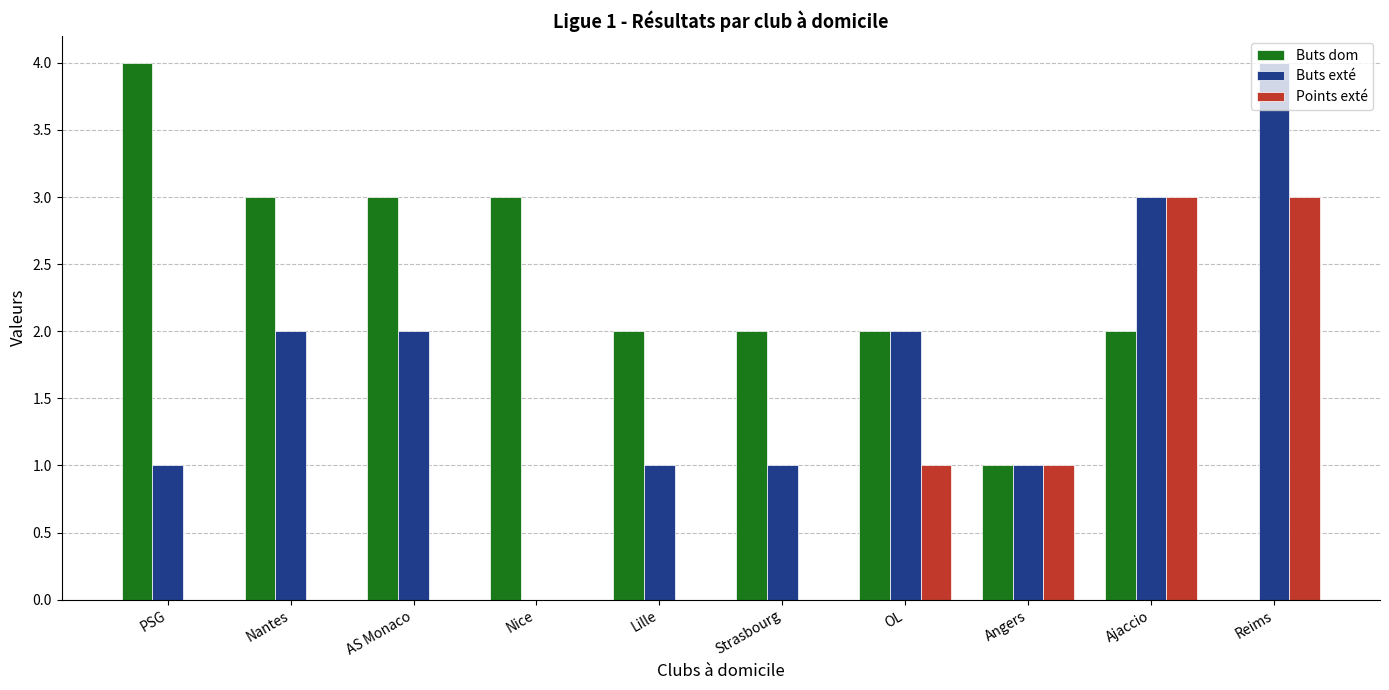

Which series changed the most between Nice and Angers?

Buts dom